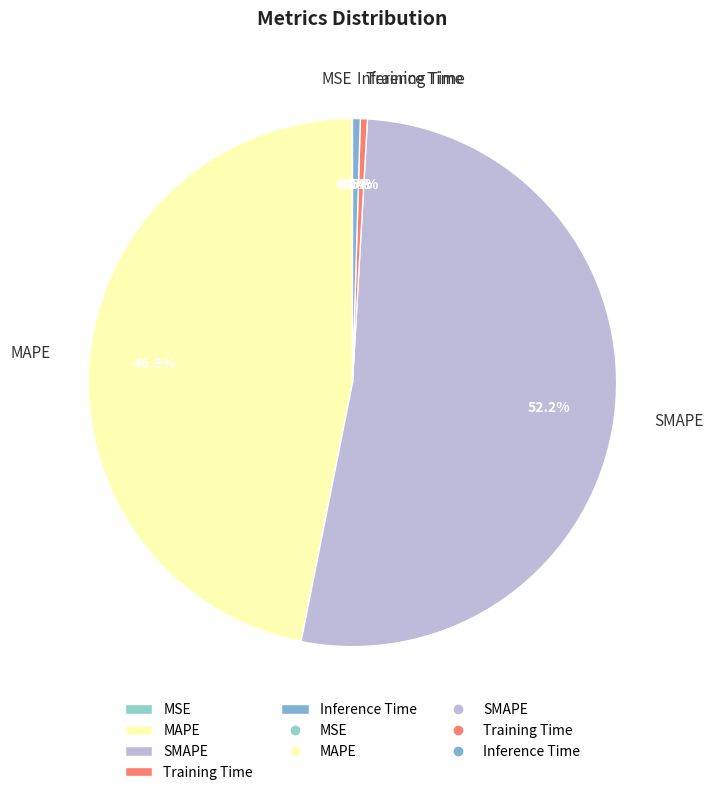

Which slice is the largest?

SMAPE